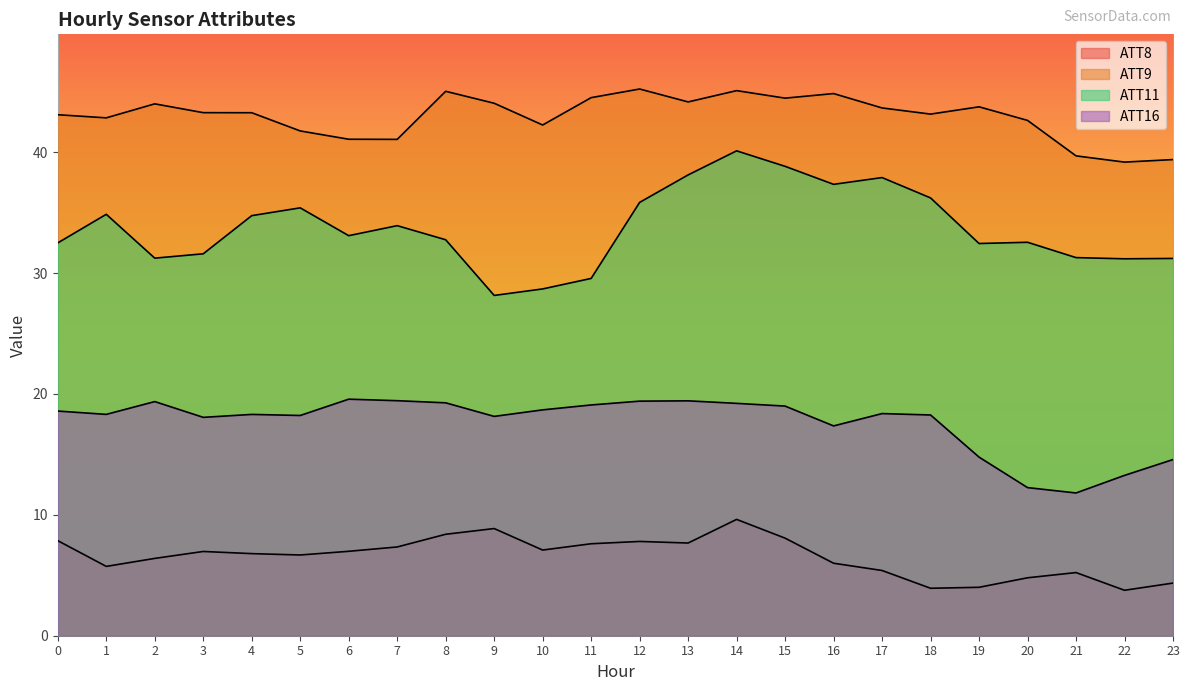

Rank the series by their maximum value, from highest to lowest.

ATT9, ATT11, ATT16, ATT8